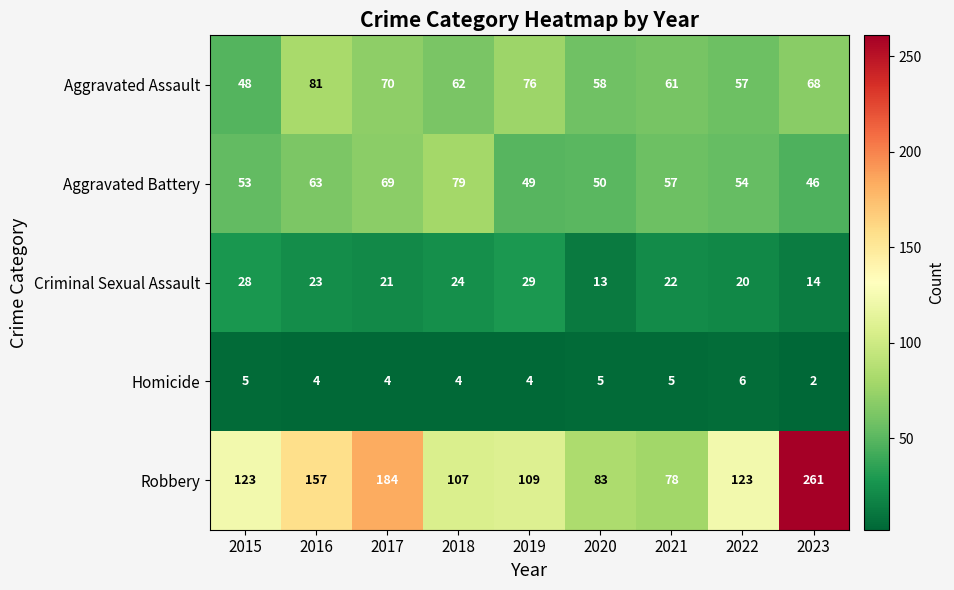

At which category is the sum across all series the highest?

2023